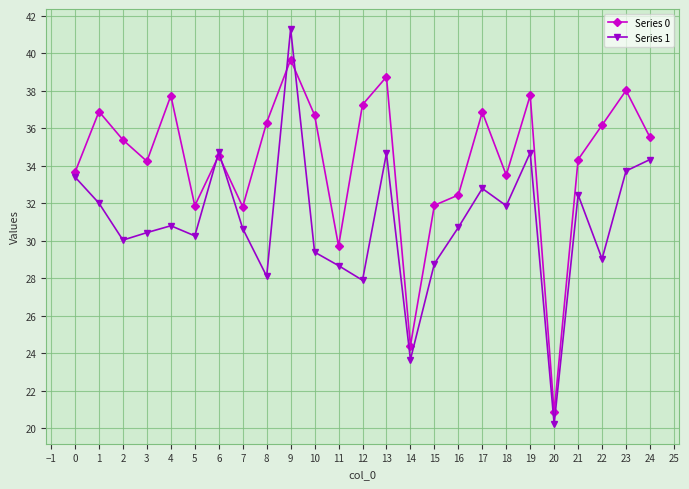

Is the value of Series 1 at 18 greater than the value of Series 0 at 4?

No